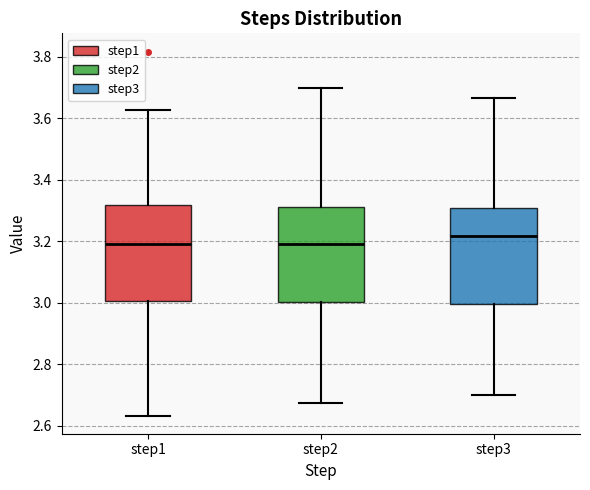

Which box has the highest median line?

step3